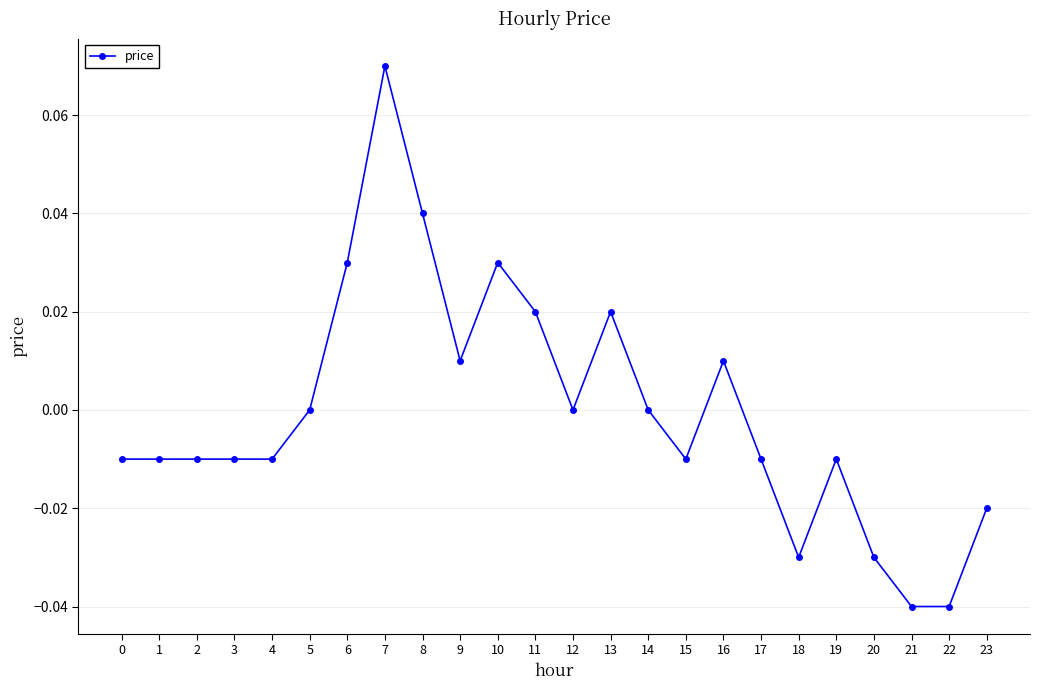

Which has a higher value, 21 or 3?

3